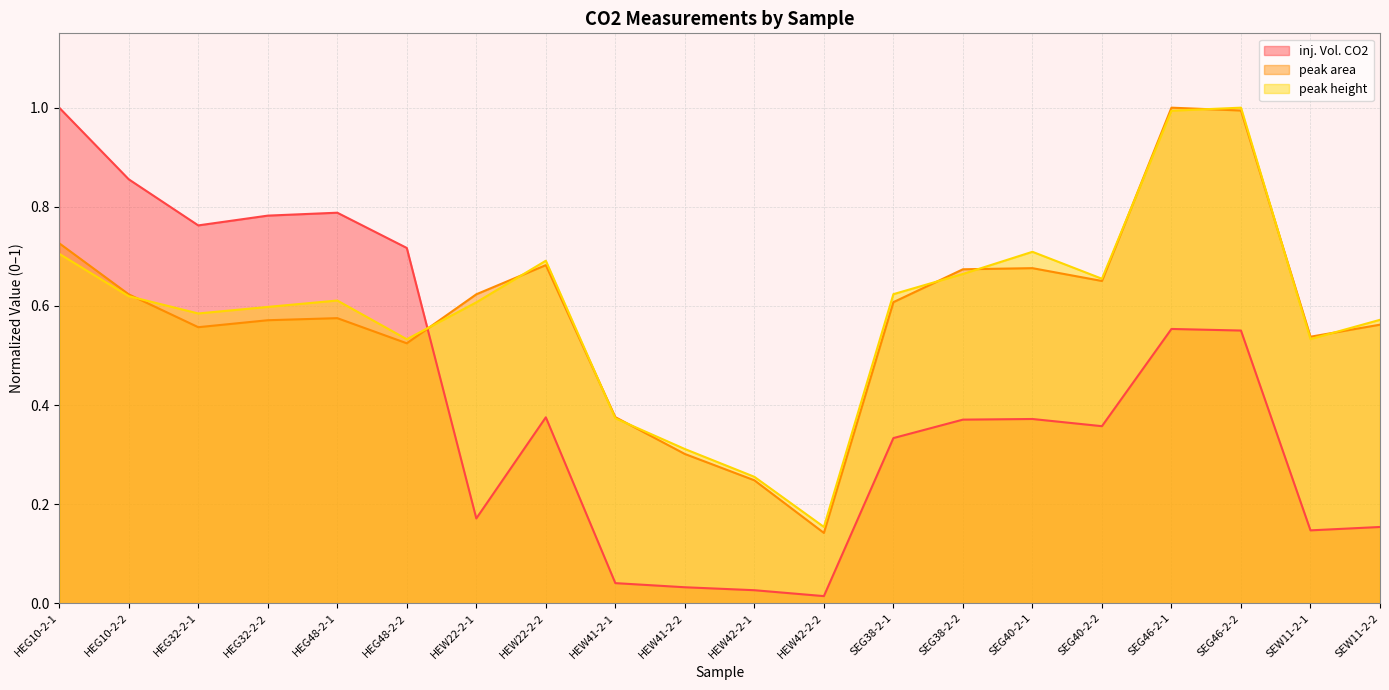

How many interior local valleys does the peak height series have?

5